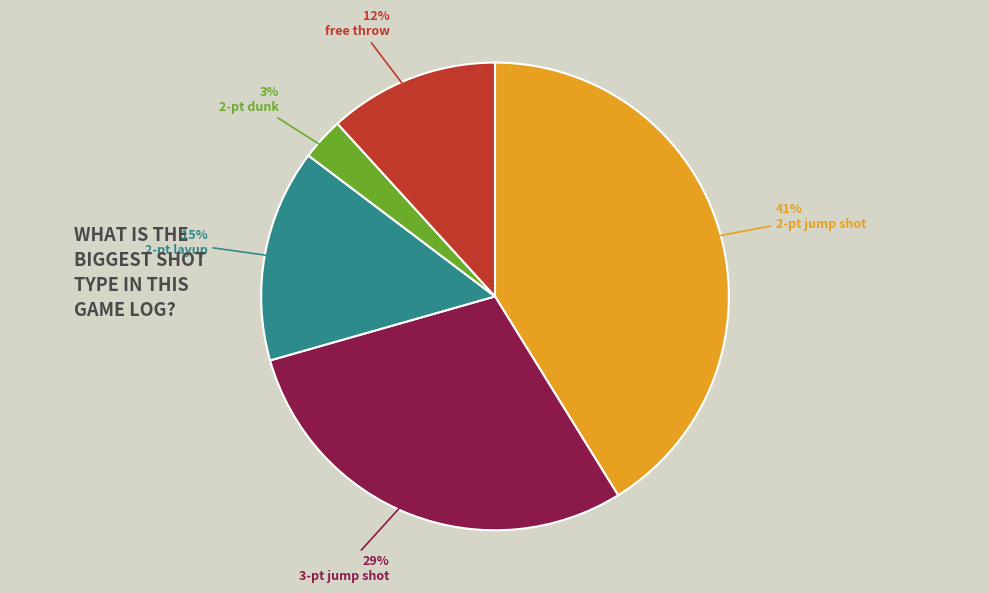

Which slice is the smallest?

2-pt dunk